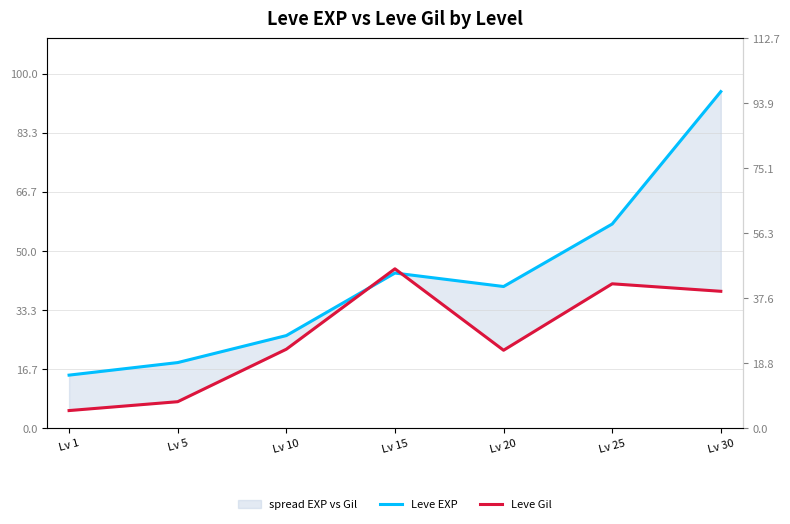

How many lines are shown in the chart?

2